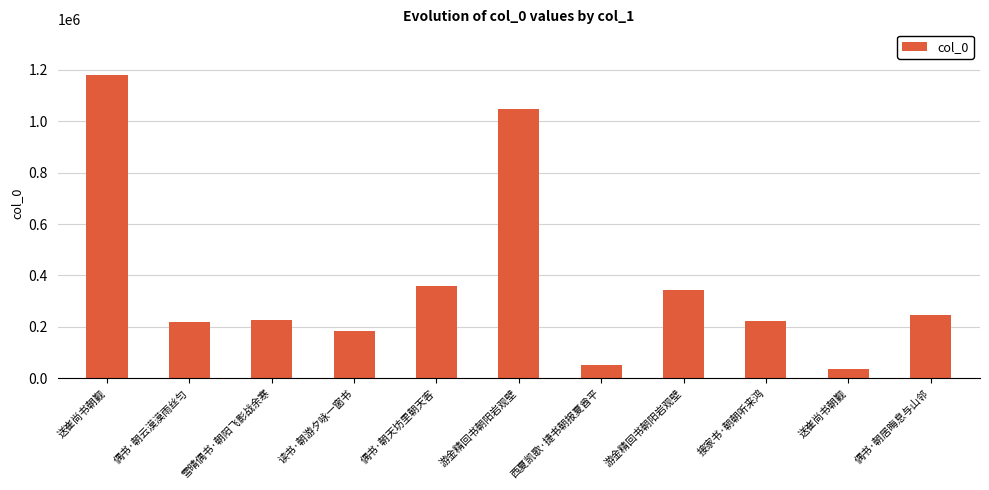

How many values are below 227652?

5